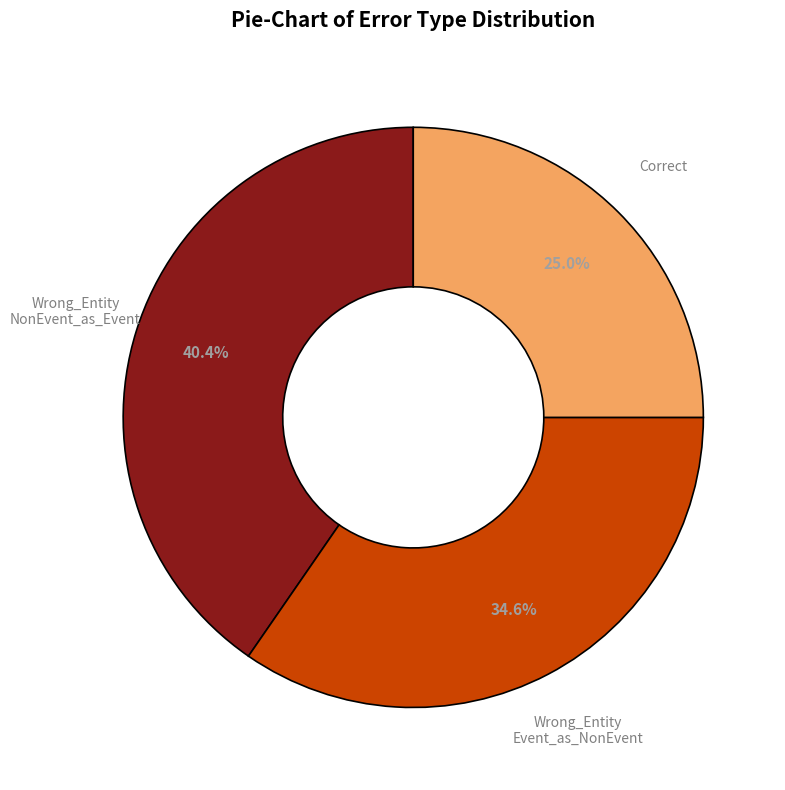

Is there a majority slice in this chart?

No